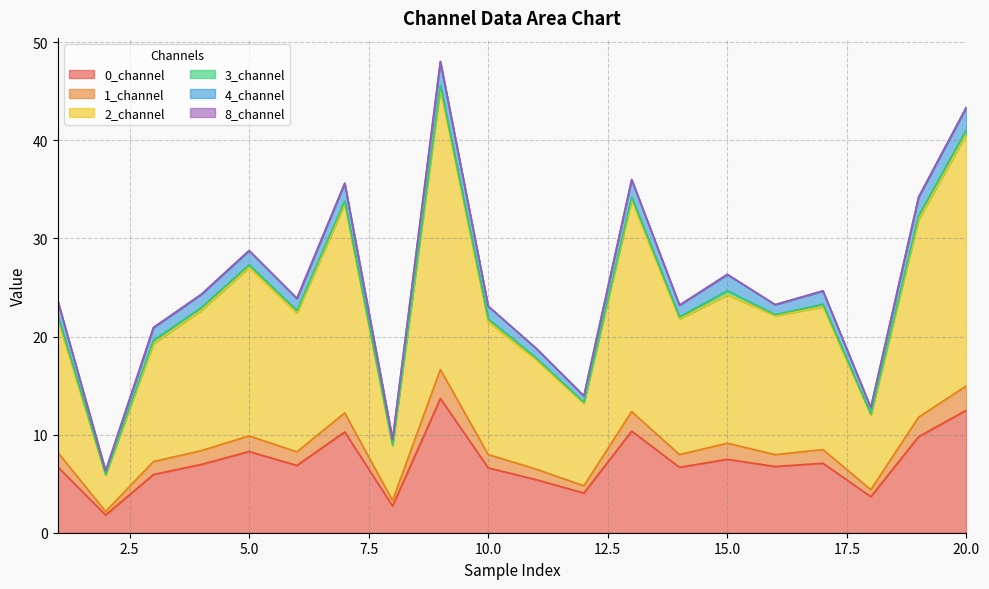

The 2_channel series shows 33.5 at 7. True or false?

True